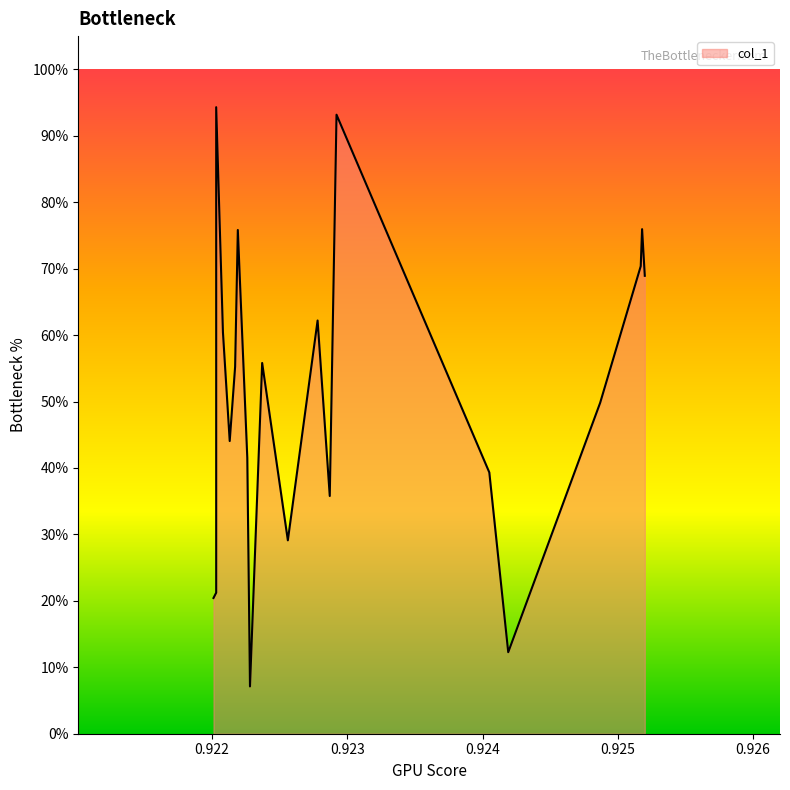

Does the chart have visible grid lines?

No